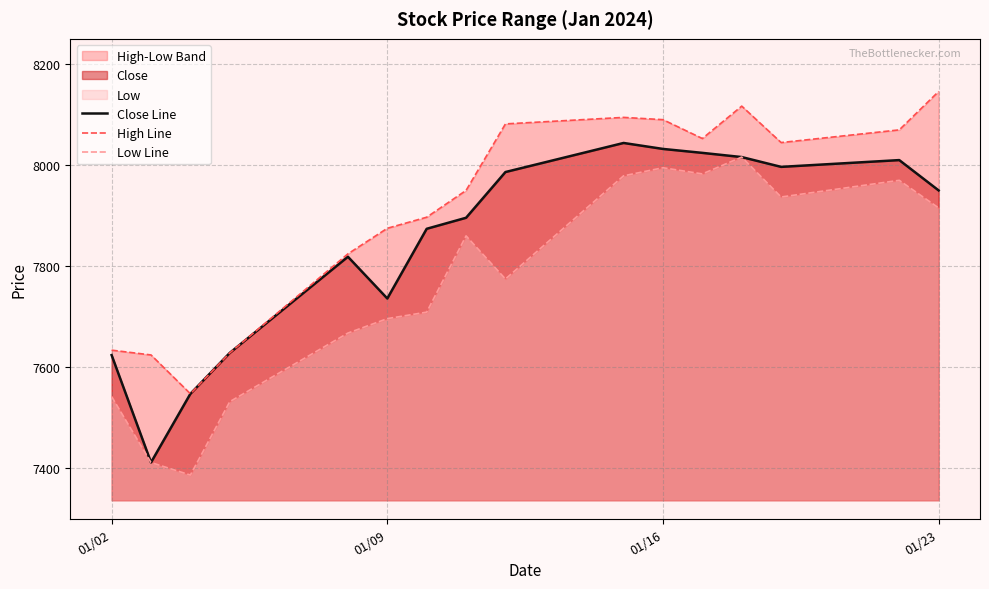

True or false: Close Line and High Line intersect in this chart.

False